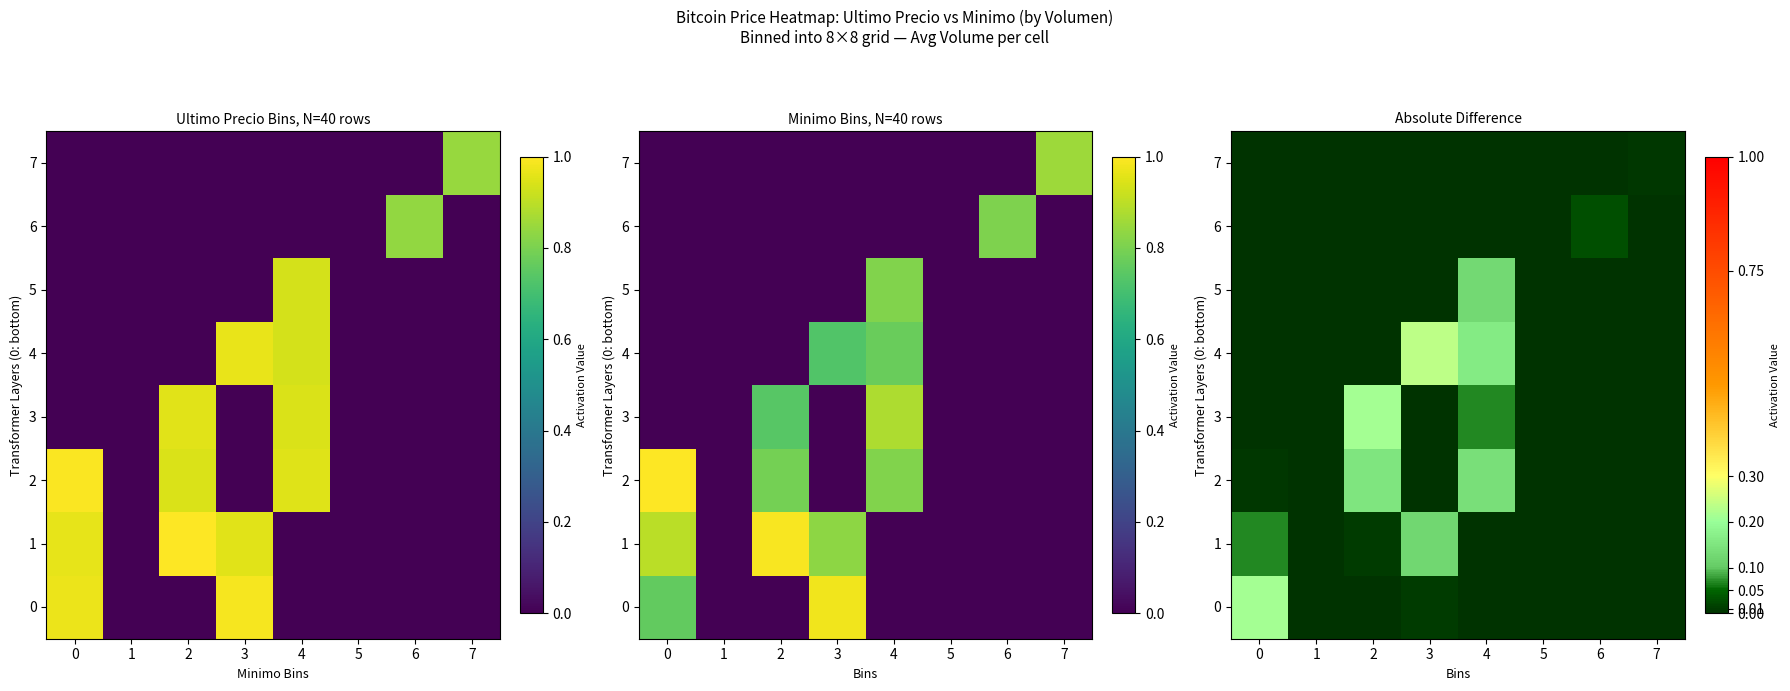

What is the difference between the maximum and minimum values in the row_2 series?

0.2